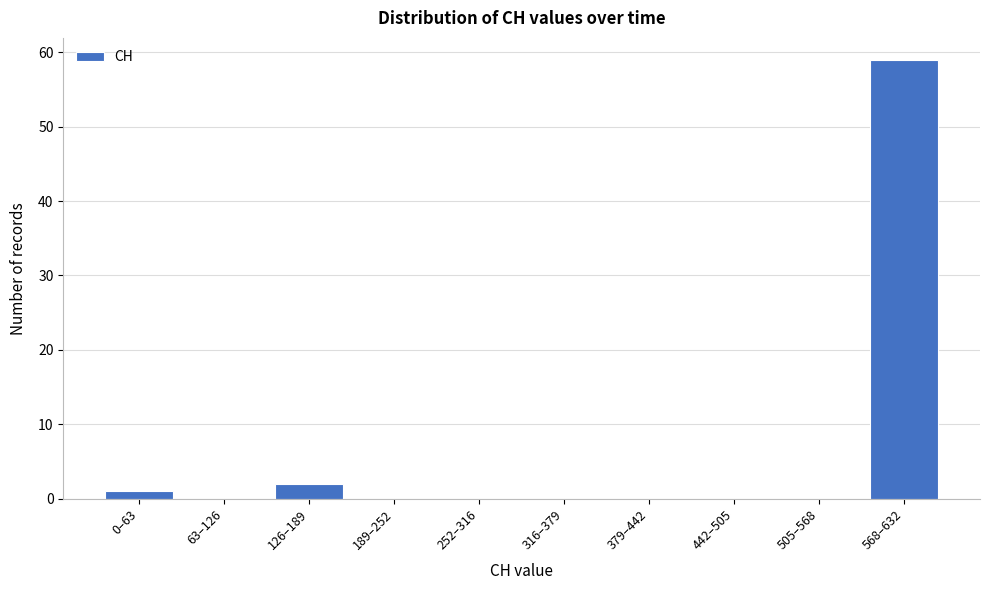

Reading left to right, list all the values displayed in this chart.

0–63=1	63–126=0	126–189=2	189–252=0	252–316=0	316–379=0	379–442=0	442–505=0	505–568=0	568–632=59